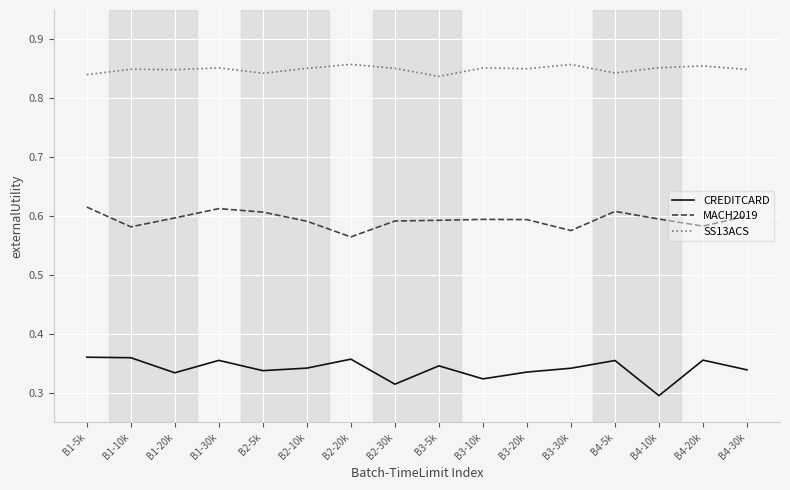

Does the chart have visible grid lines?

Yes